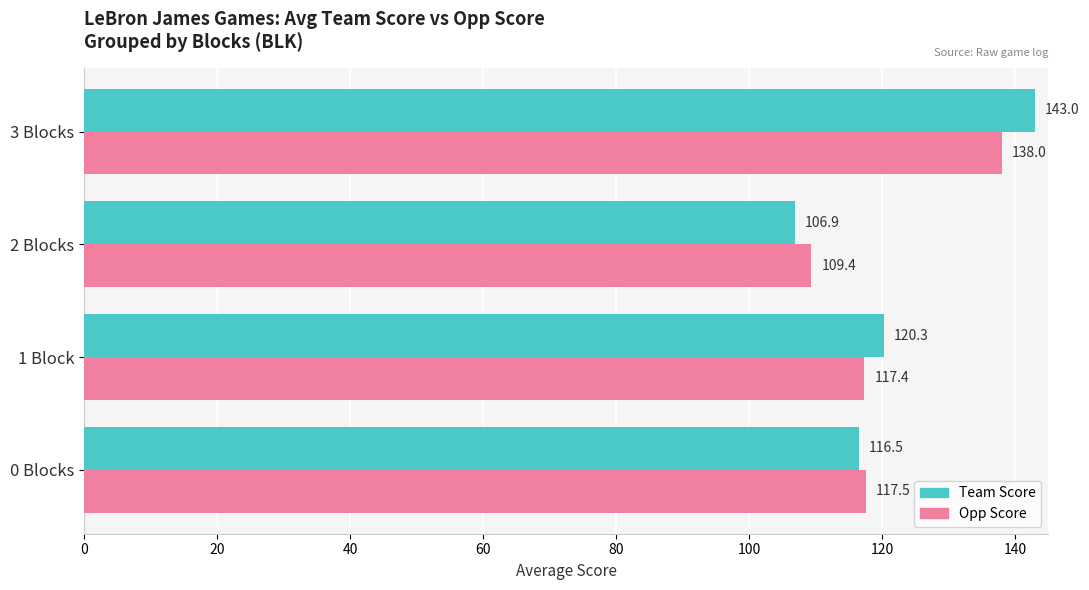

Which label corresponds to the smallest value in the chart?

2 Blocks